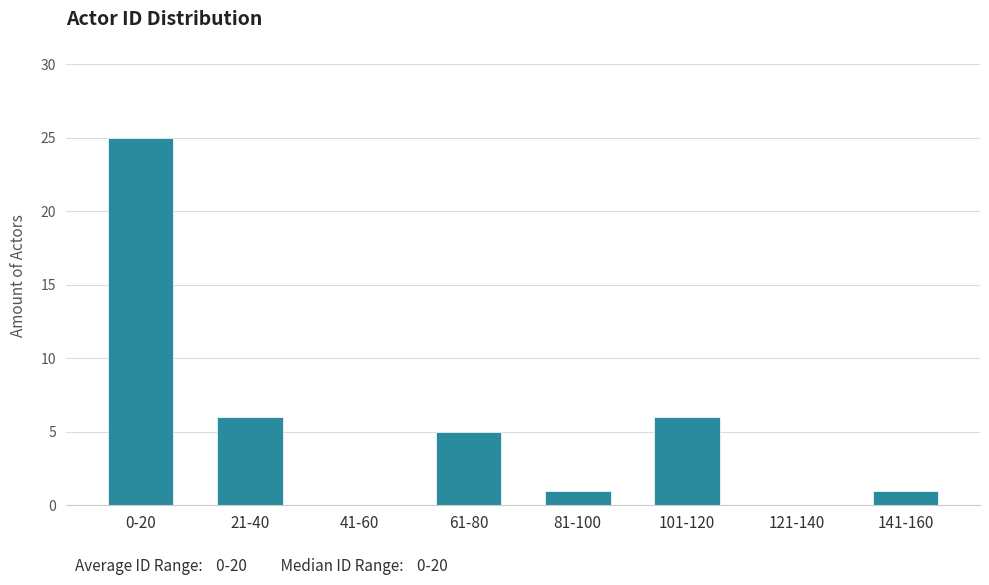

Reading left to right, transcribe all the data shown in this chart.

0-20=25	21-40=6	41-60=0	61-80=5	81-100=1	101-120=6	121-140=0	141-160=1